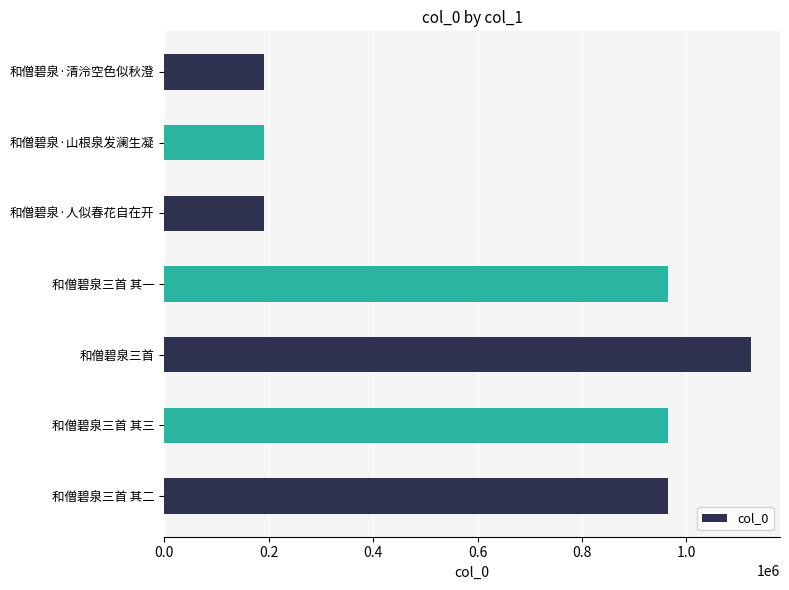

Is it true that the value at 和僧碧泉三首 其三 is 1591407?

False